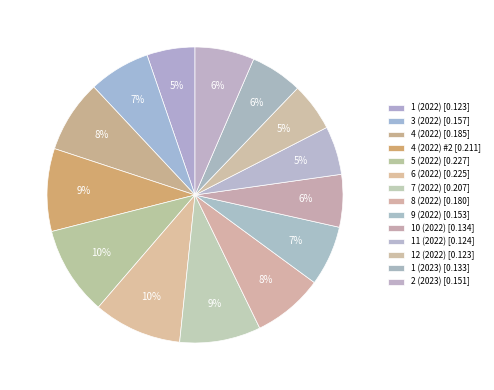

How many segments does this pie chart have?

14